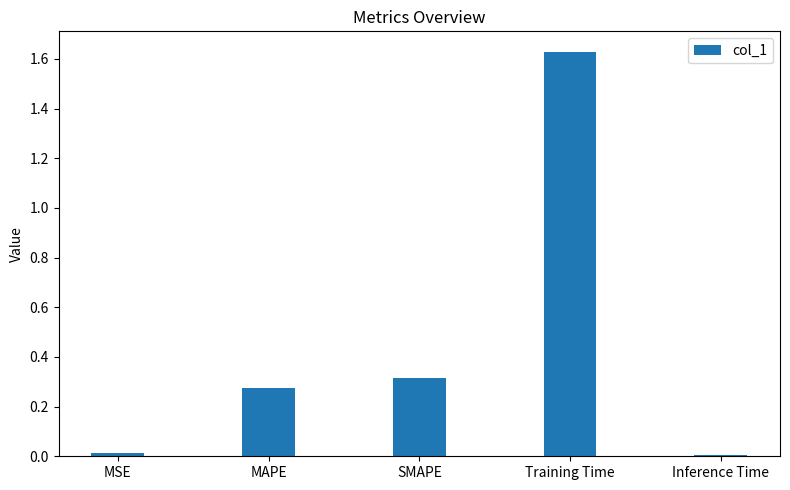

The value at SMAPE is 0.3. True or false?

True